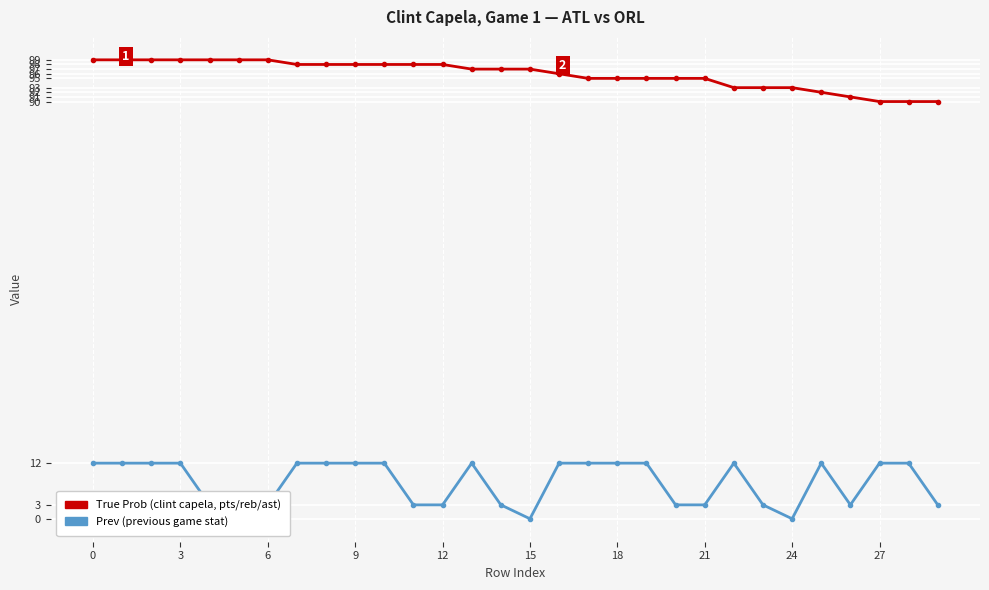

What is the maximum value shown in the chart?

99